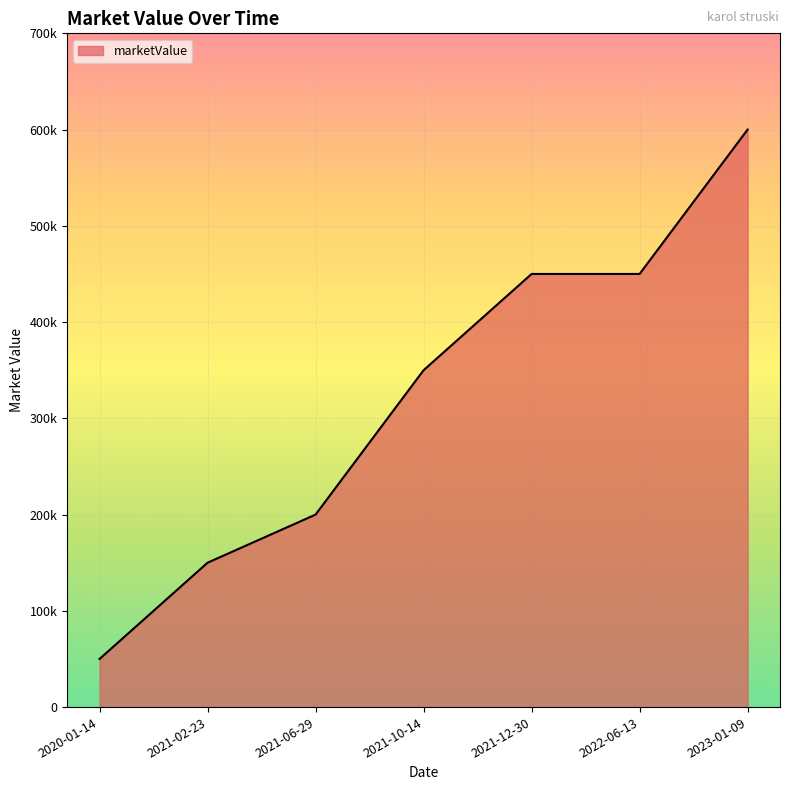

Reading right to left, what are all the values shown in this chart?

2023-01-09=600000	2022-06-13=450000	2021-12-30=450000	2021-10-14=350000	2021-06-29=200000	2021-02-23=150000	2020-01-14=50000